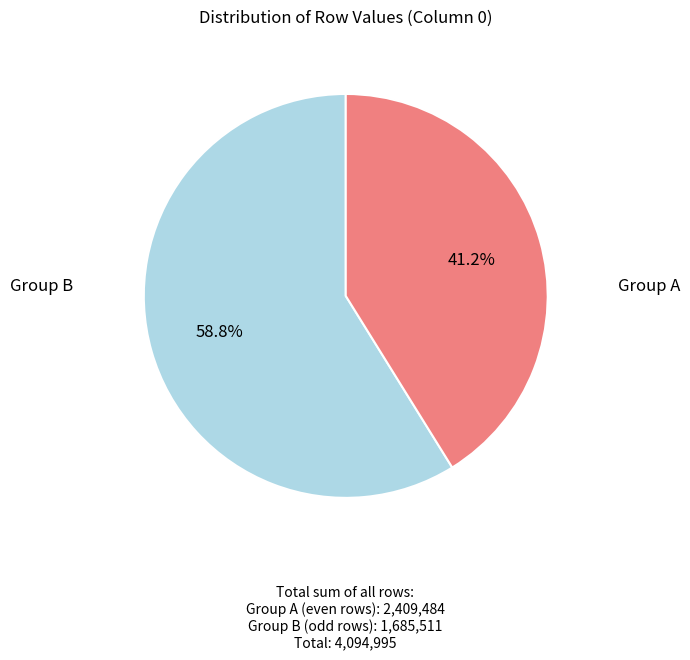

Is there any slice that represents more than half of the pie?

Yes